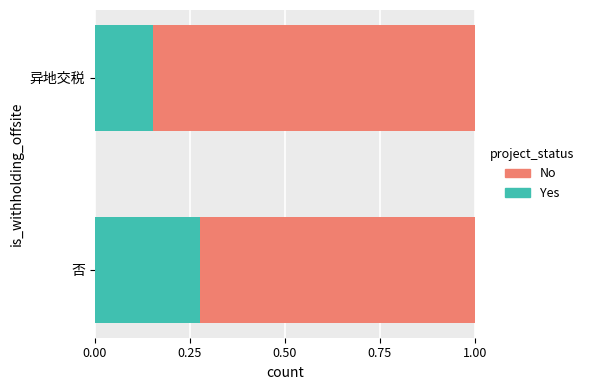

Count the number of categories in the chart.

2